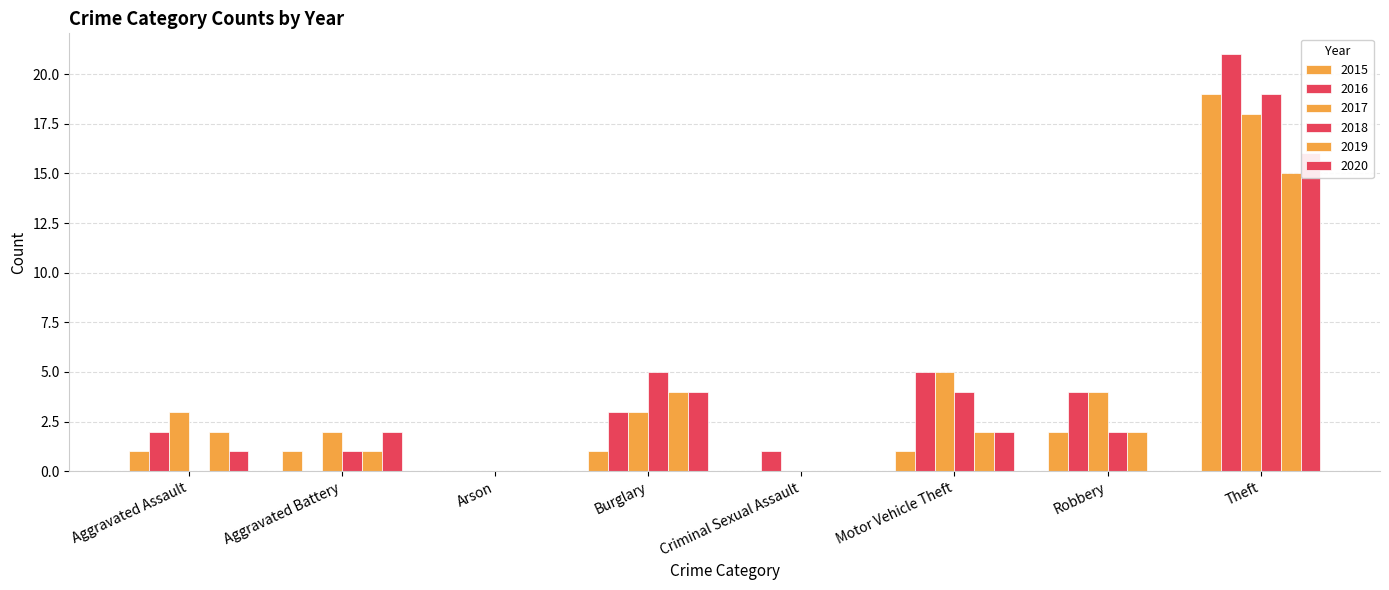

At which category is the sum across all series the highest?

Theft